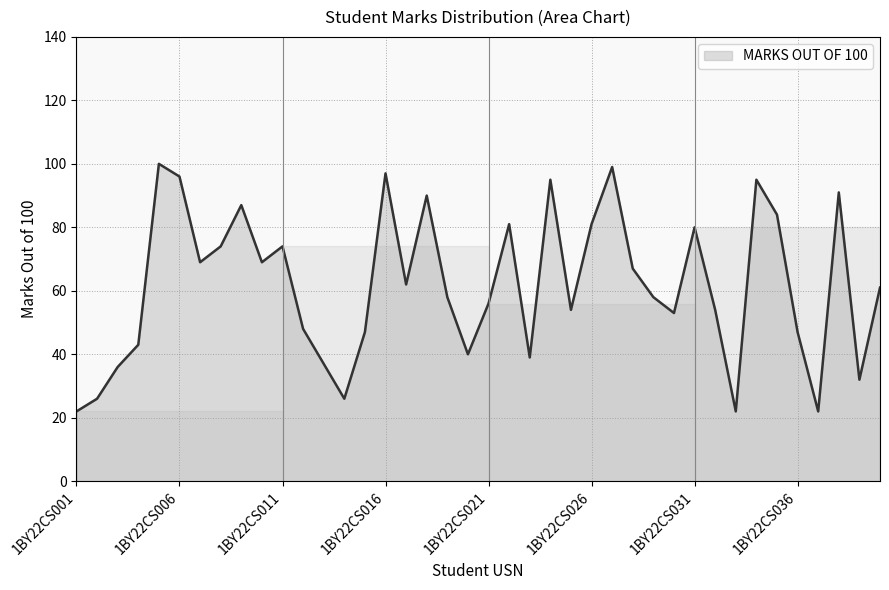

What is the difference between the maximum and minimum values?

78